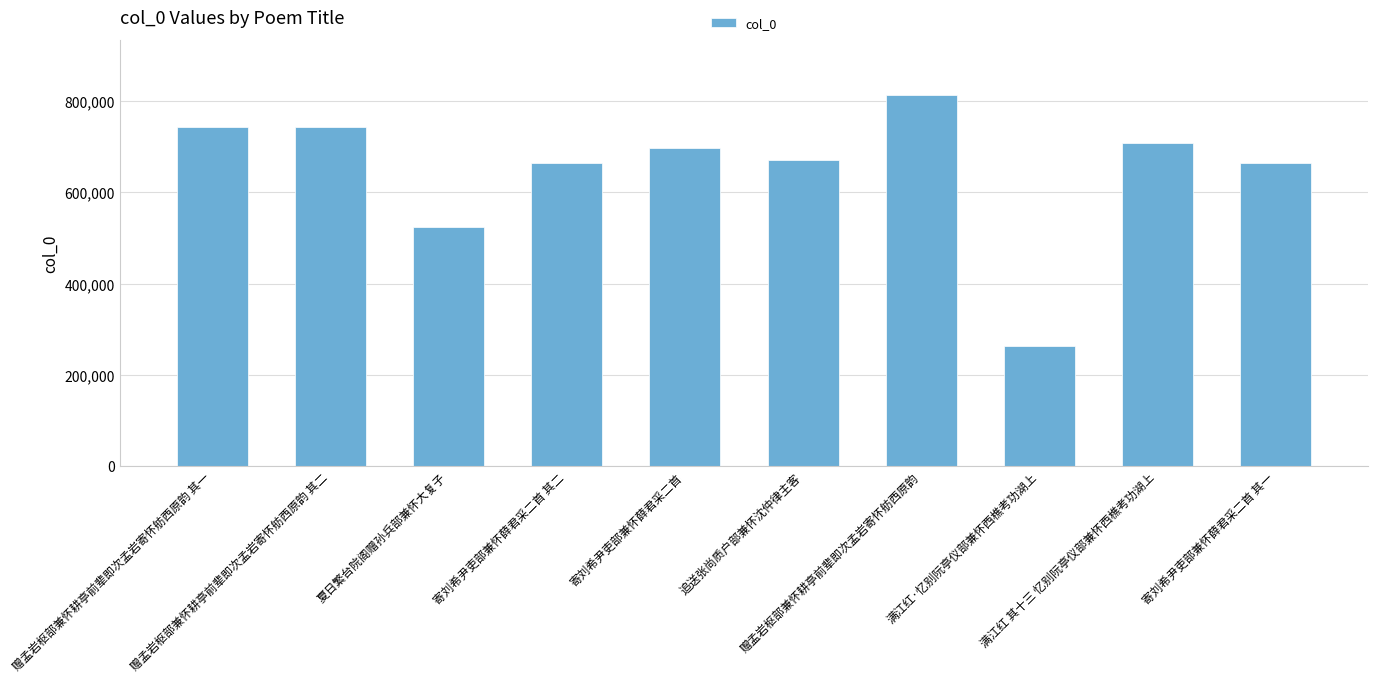

What is the change in value from 赠孟岩枢部兼怀耕亭前辈即次孟岩寄怀舫西原韵 to 满江红·忆别阮亭仪部兼怀西樵考功湖上?

-548992